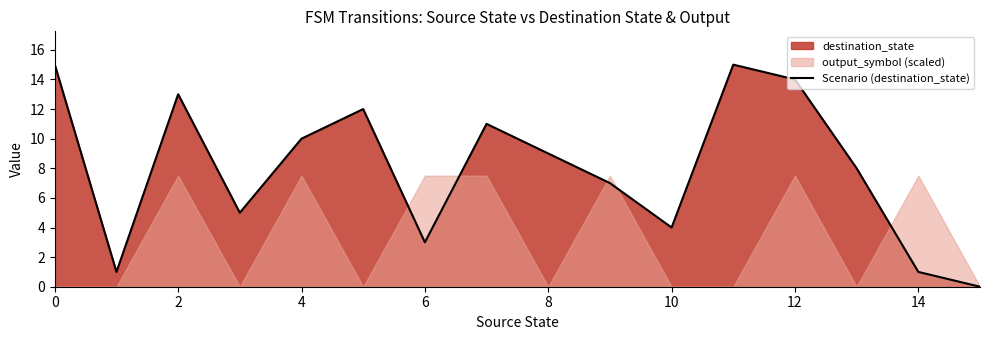

Is it true that Scenario (destination_state) equals 4 at 10?

True